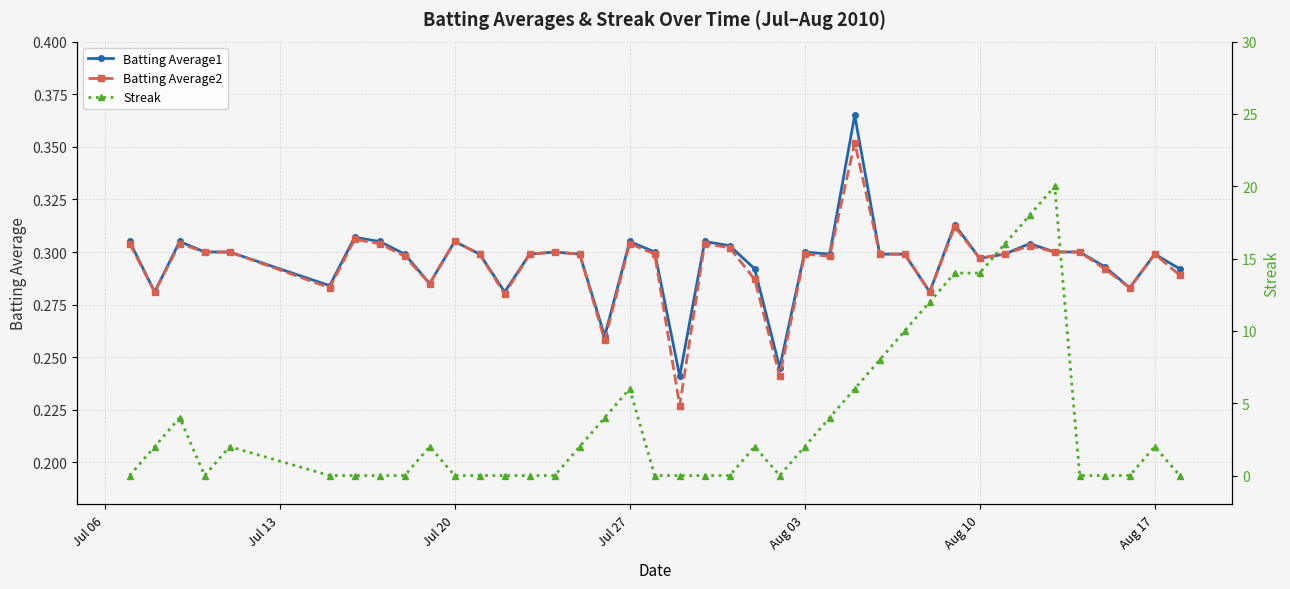

True or false: Batting Average2 has a value of 0.3 at Aug 03.

True